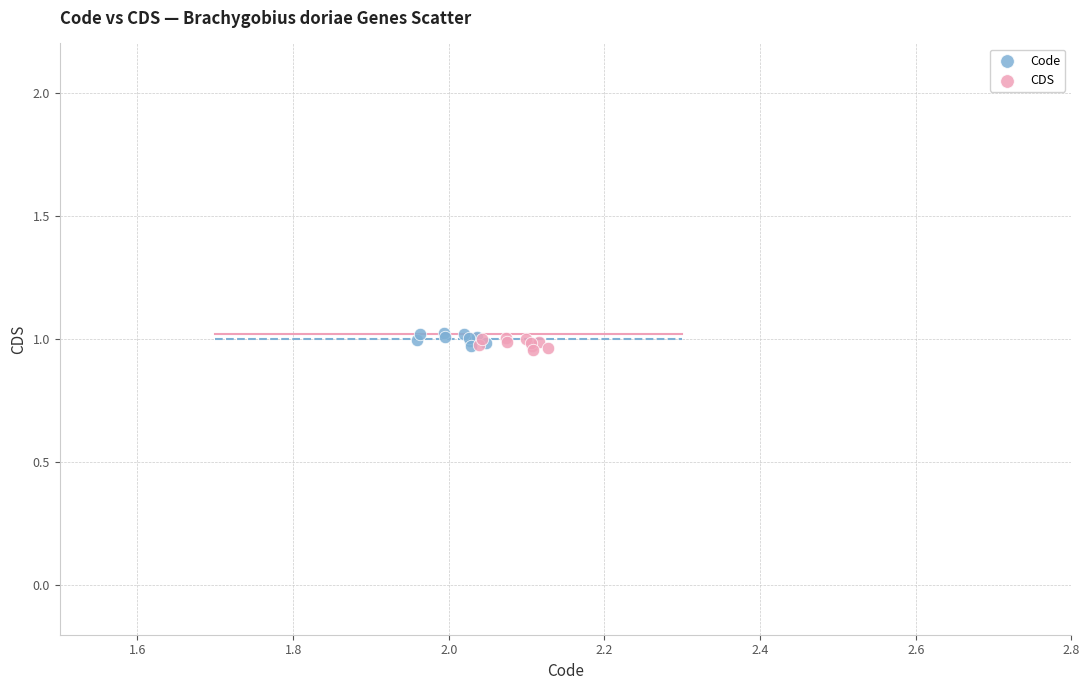

What are all the series names shown in the legend?

Code, CDS